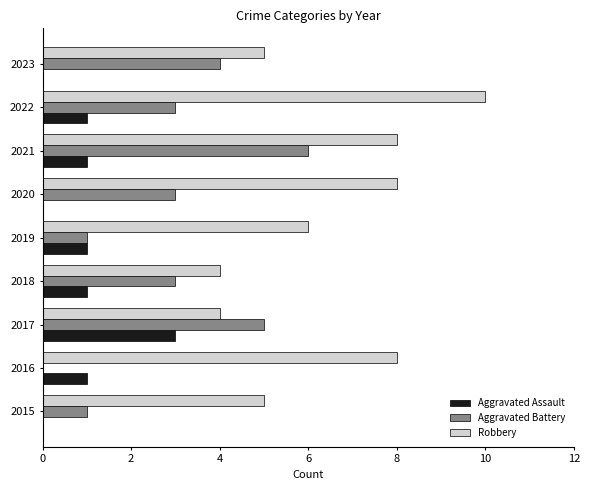

Between 2018 and 2022, which series saw the biggest shift?

Robbery